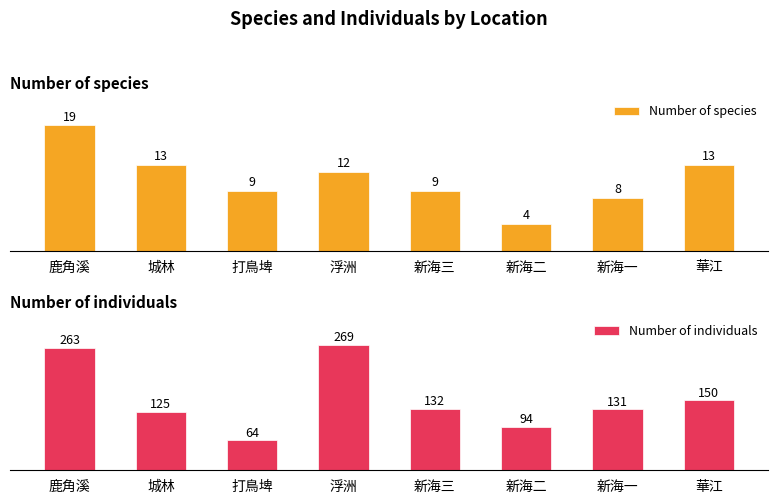

At which label is Number of individuals closest to 166?

華江